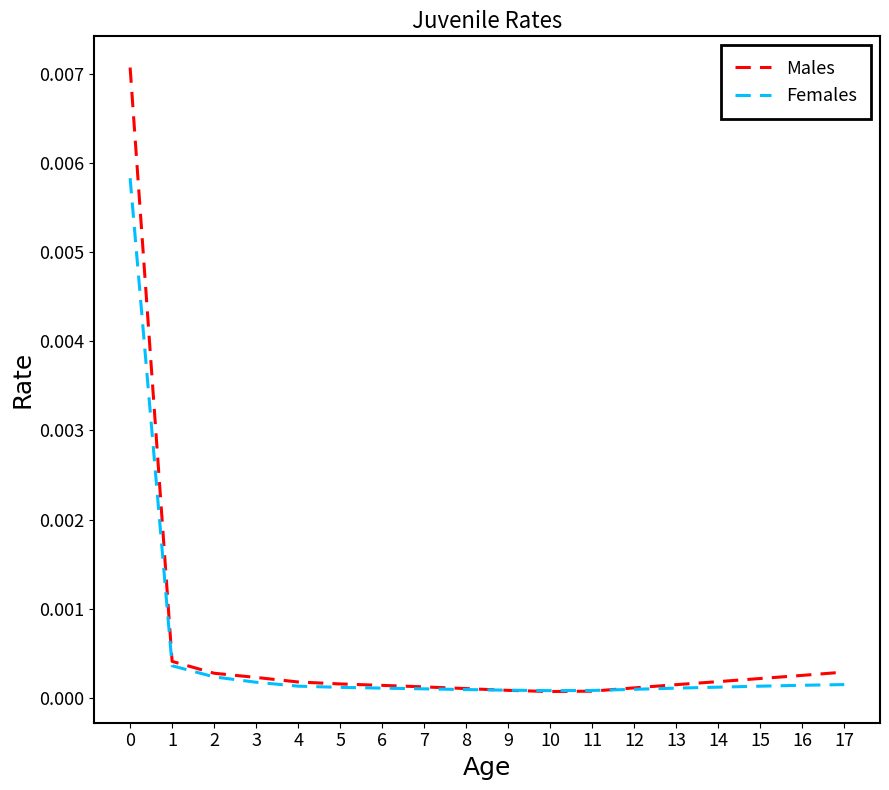

How many intersections are there between Females and Males?

2